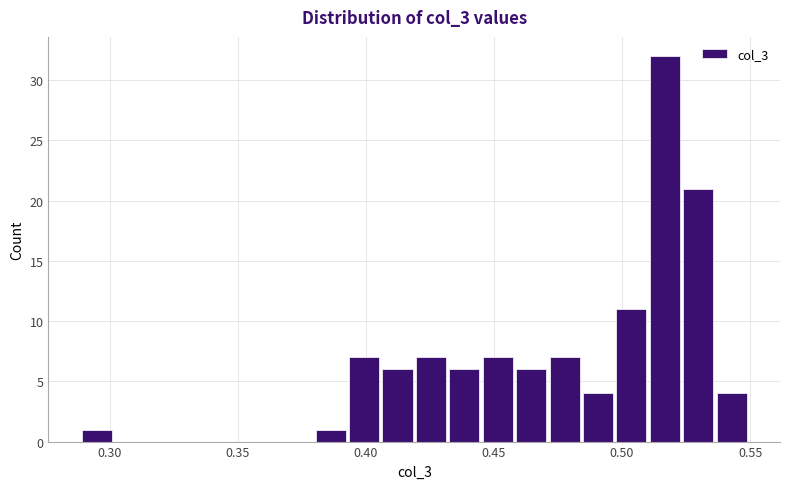

Read against the x-axis, roughly where is the centre of the tallest bar?

0.515